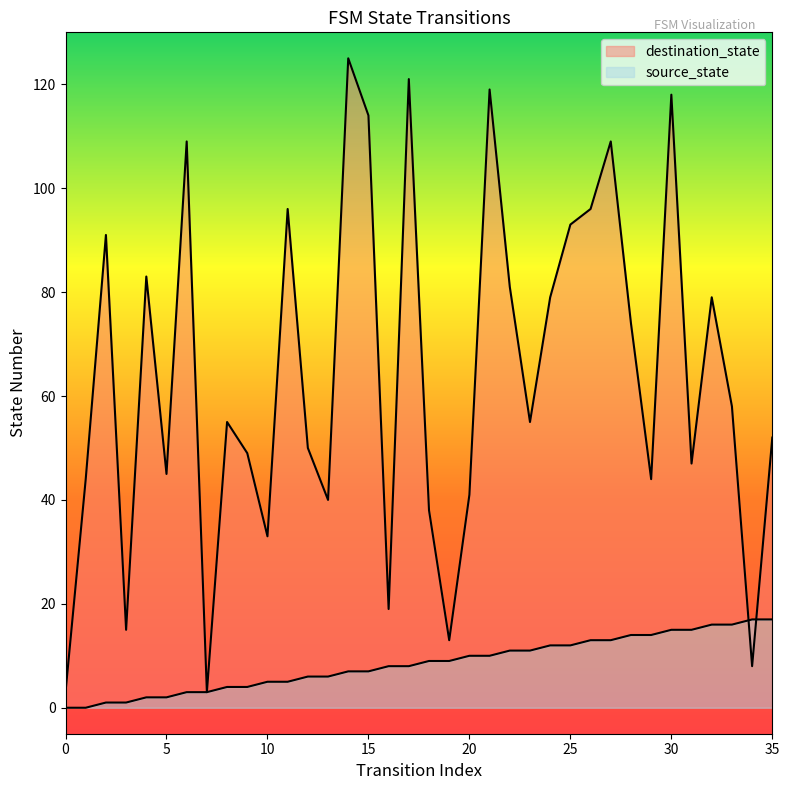

Reading right to left, transcribe all the data shown in this chart.

source_state: 35=17	34=17	33=16	32=16	31=15	30=15	29=14	28=14	27=13	26=13	25=12	24=12	23=11	22=11	21=10	20=10	19=9	18=9	17=8	16=8	15=7	14=7	13=6	12=6	11=5	10=5	9=4	8=4	7=3	6=3	5=2	4=2	3=1	2=1	1=0	0=0
destination_state: 35=52	34=8	33=58	32=79	31=47	30=118	29=44	28=74	27=109	26=96	25=93	24=79	23=55	22=81	21=119	20=41	19=13	18=38	17=121	16=19	15=114	14=125	13=40	12=50	11=96	10=33	9=49	8=55	7=3	6=109	5=45	4=83	3=15	2=91	1=44	0=3